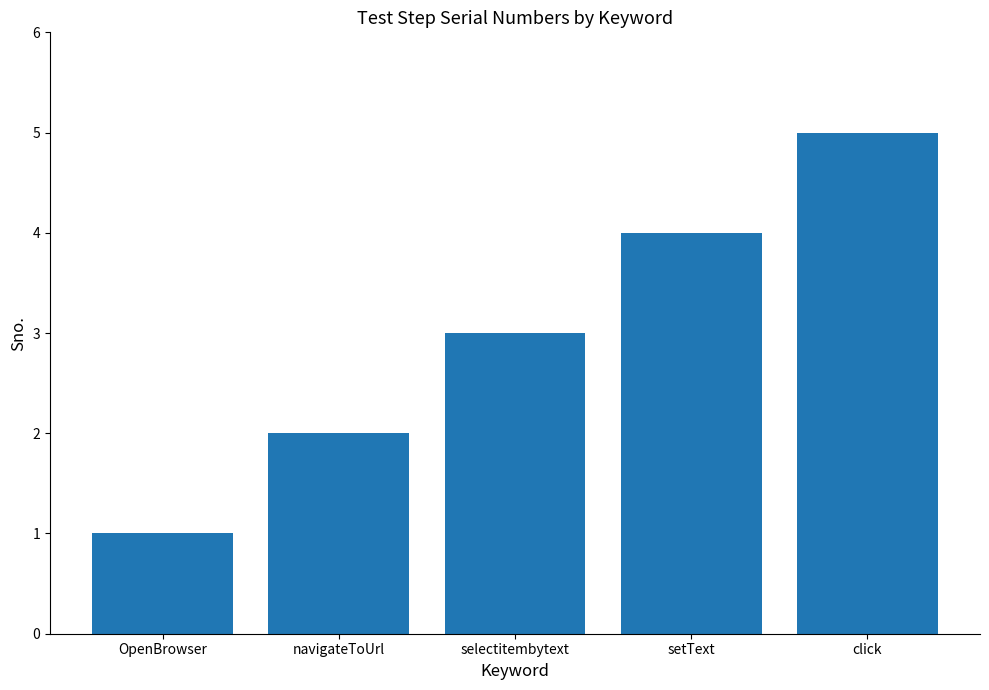

List the labels in order of value, largest first.

click, setText, selectitembytext, navigateToUrl, OpenBrowser